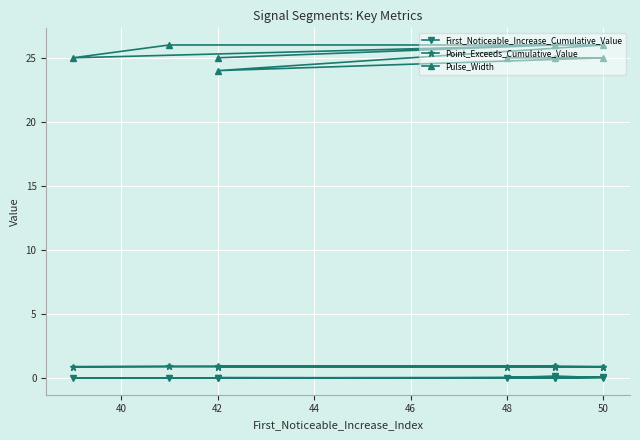

How many lines are shown in the chart?

3